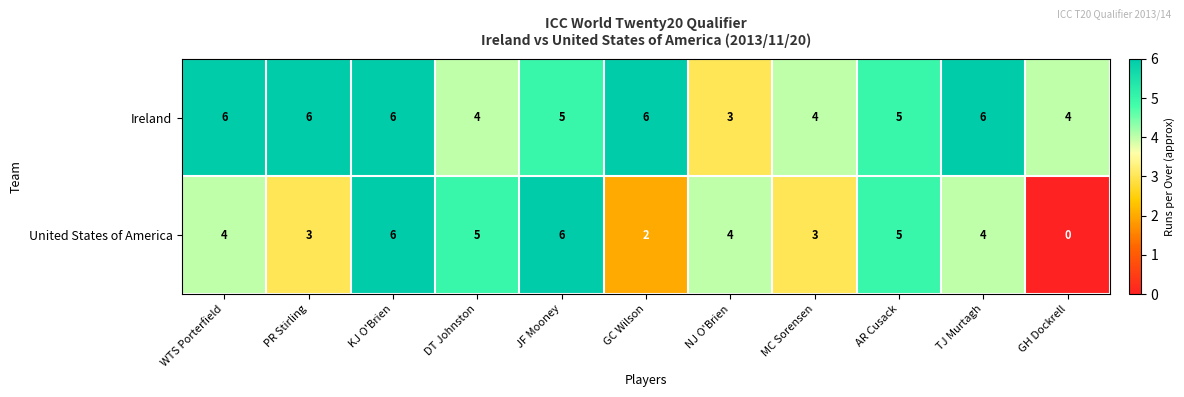

Is it true that Ireland equals 2 at AR Cusack?

False